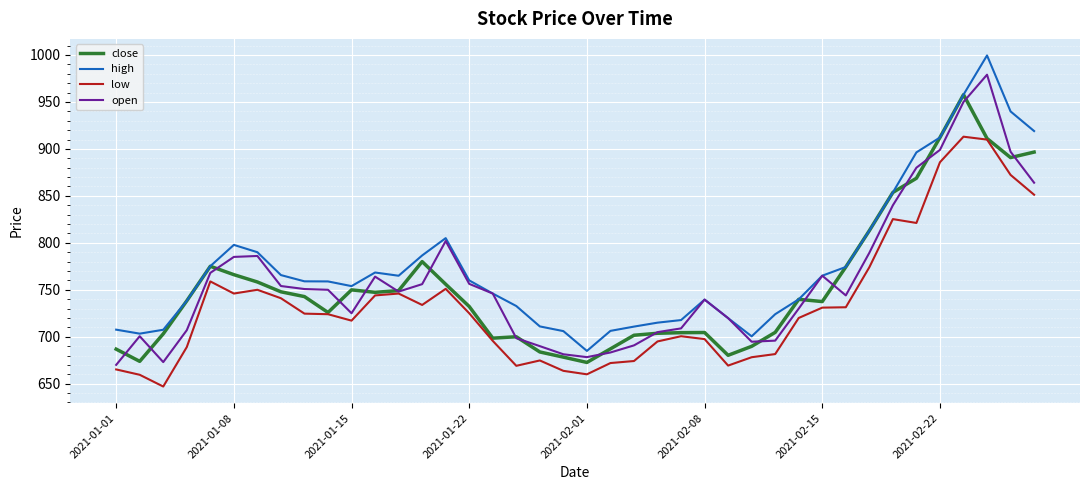

Rank the series by their maximum value, from highest to lowest.

high, open, close, low